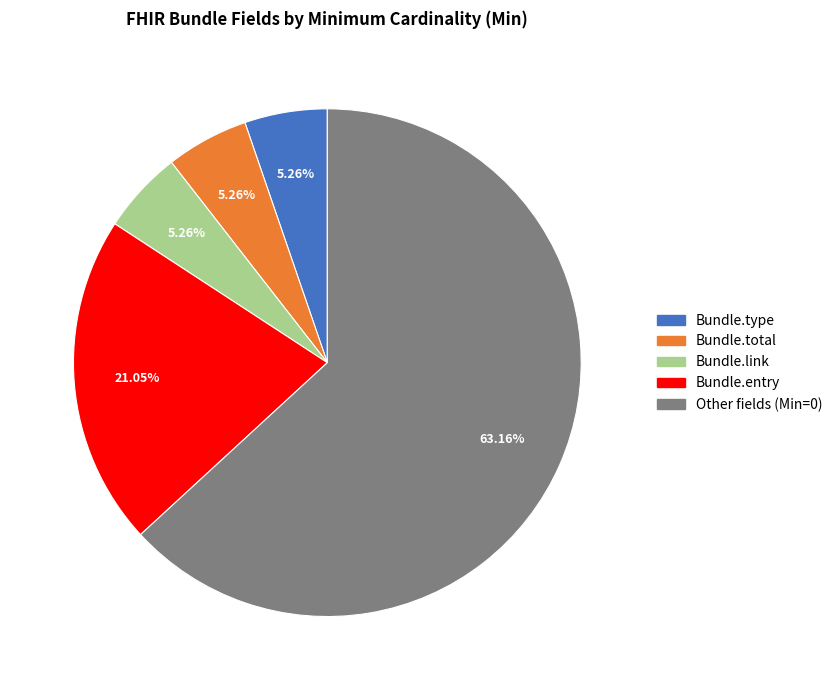

Which slice is the largest?

Other fields (Min=0)